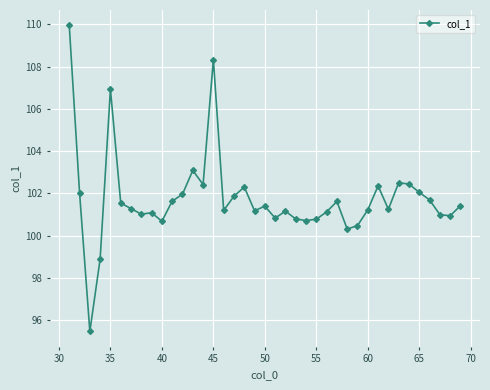

What is the maximum value shown in the chart?

110.0